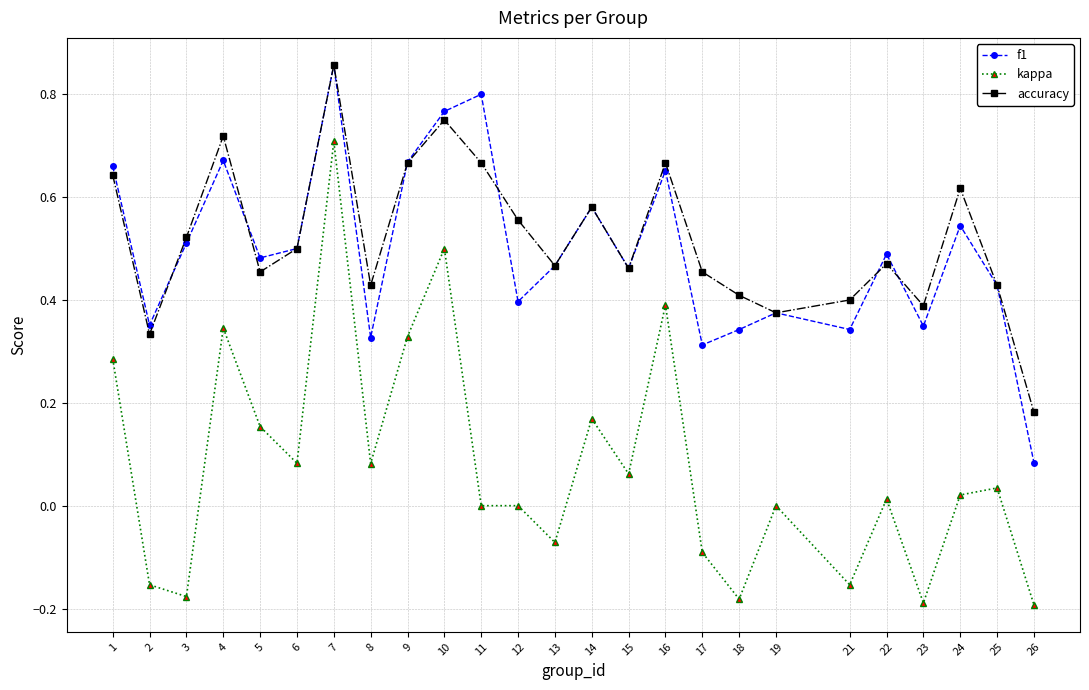

True or false: kappa has a value of 0.1 at 5.

False